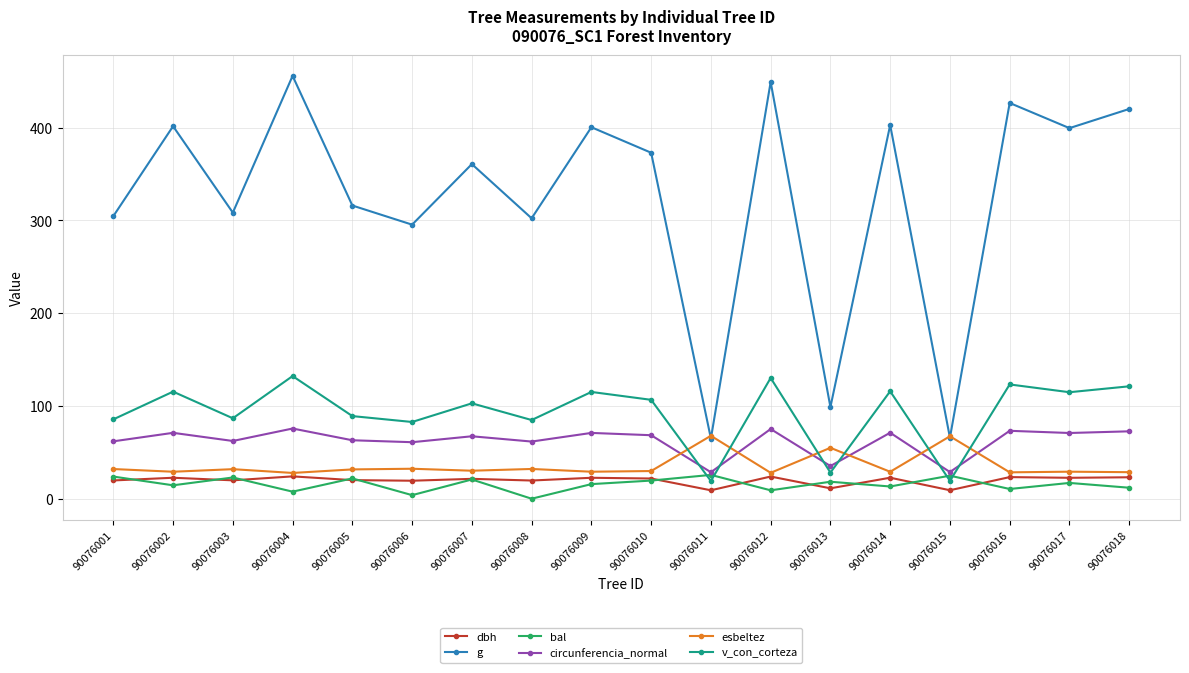

At which category does circunferencia_normal reach its first local valley?

90076003